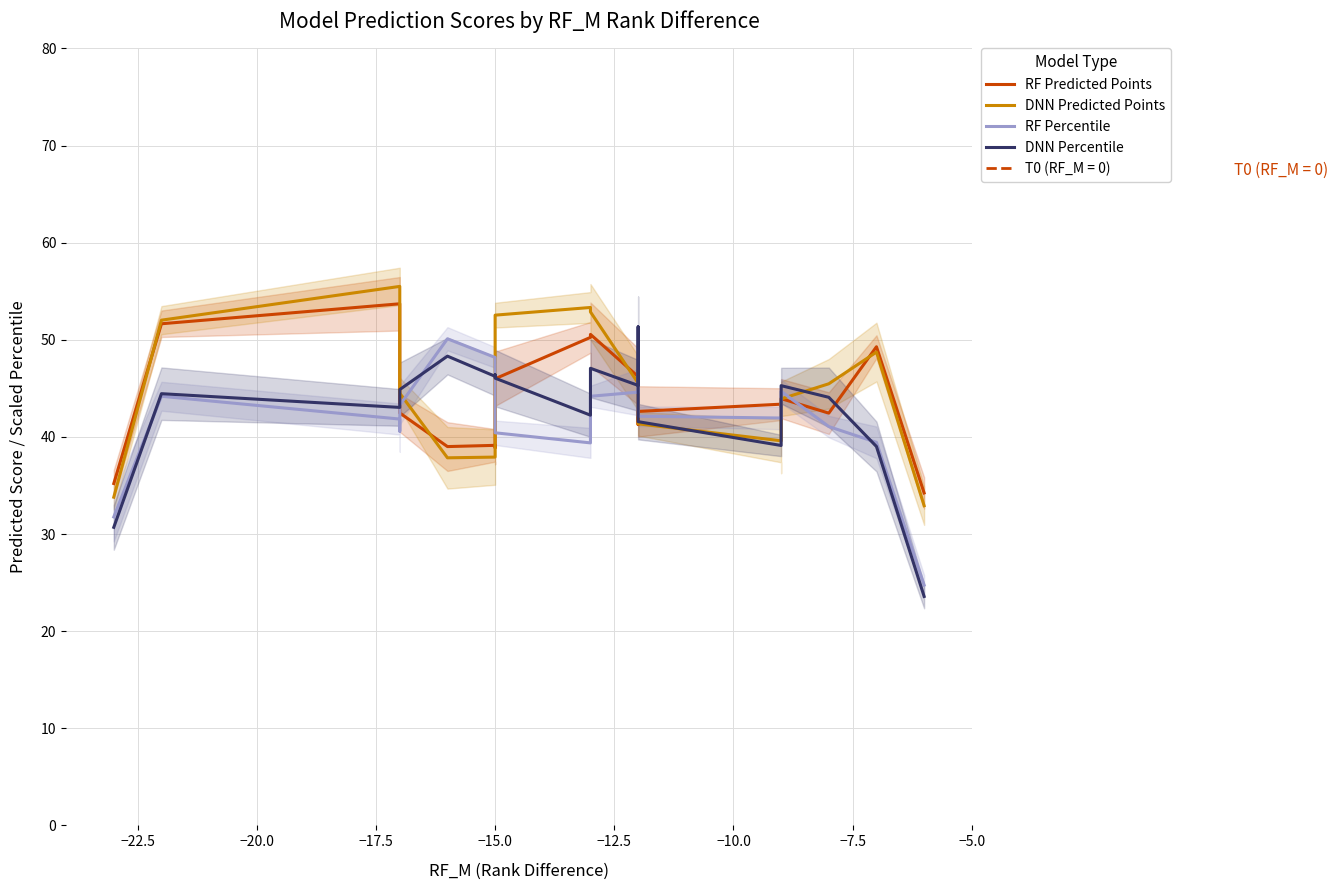

In DNN Percentile, how many points are higher than both neighbors (excluding endpoints)?

6